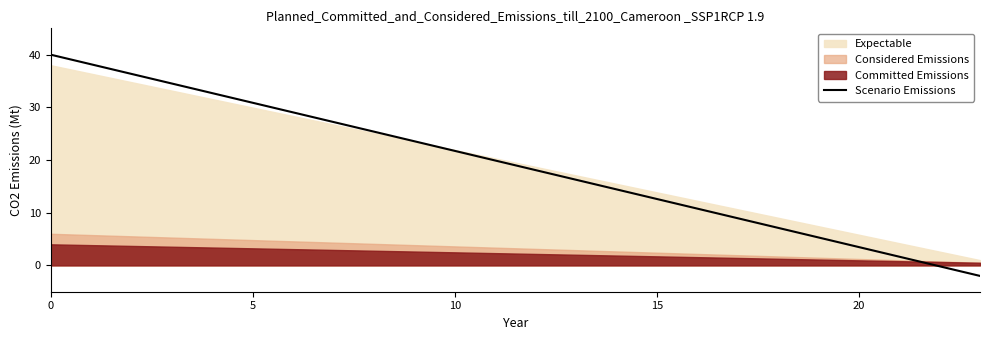

What is the maximum value for Scenario Emissions?

40.0